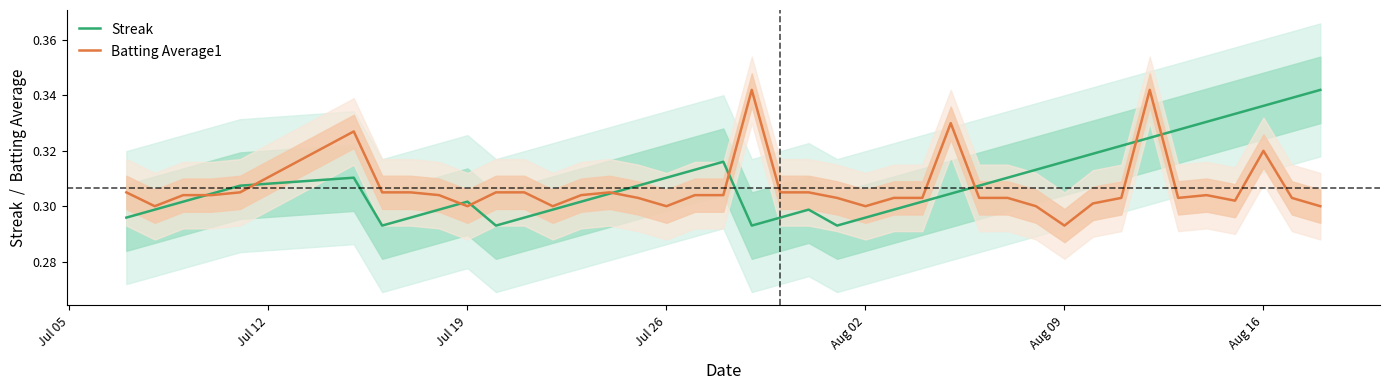

What are all the series names shown in the legend?

Streak, Batting Average1